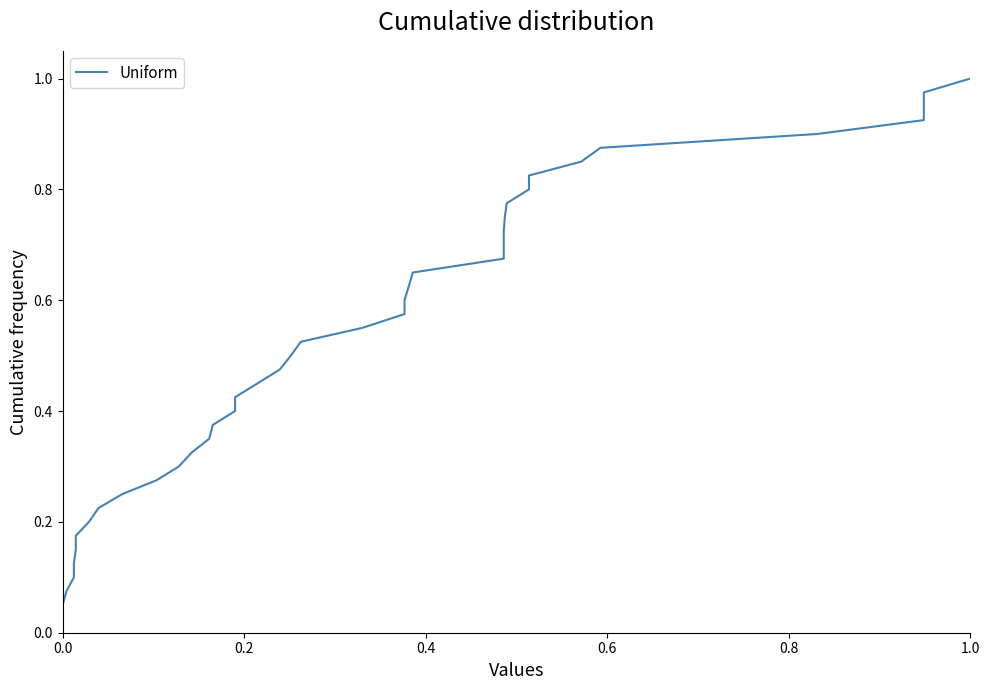

What is the value of the 5th point from the left?

0.1